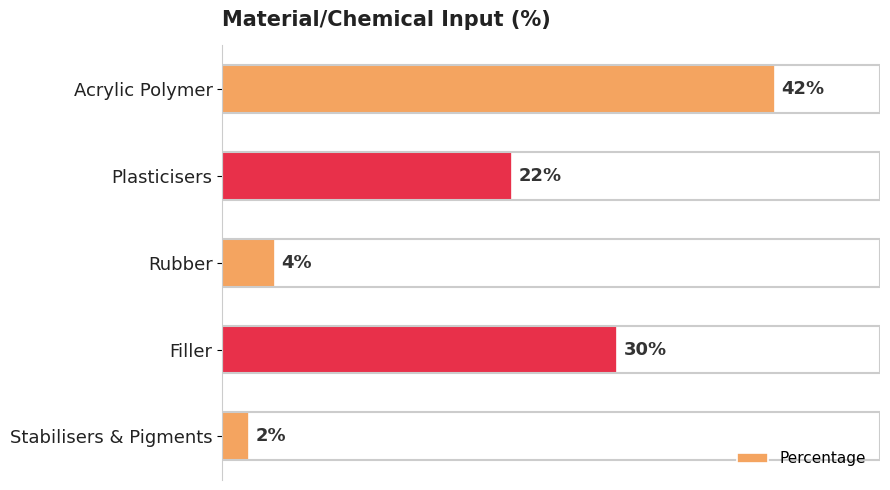

Which category has the lowest value across all series?

Stabilisers & Pigments